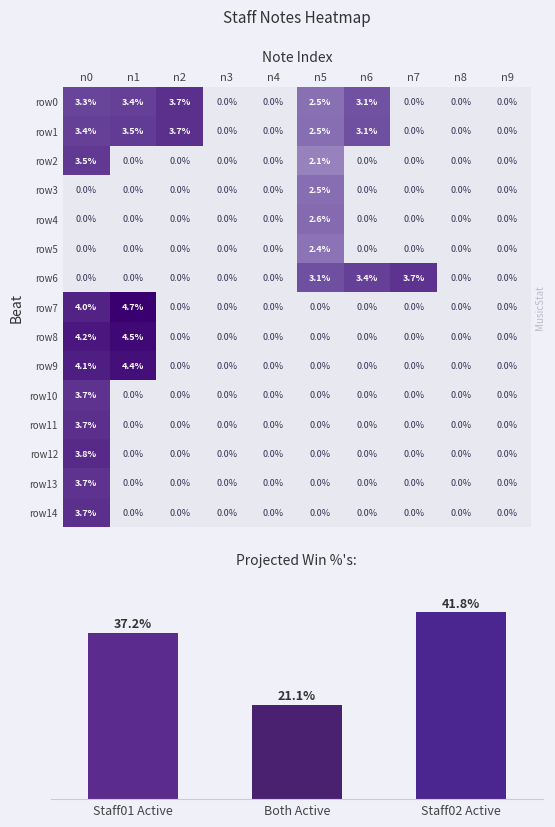

What is the highest value of the row11 series?

3.7